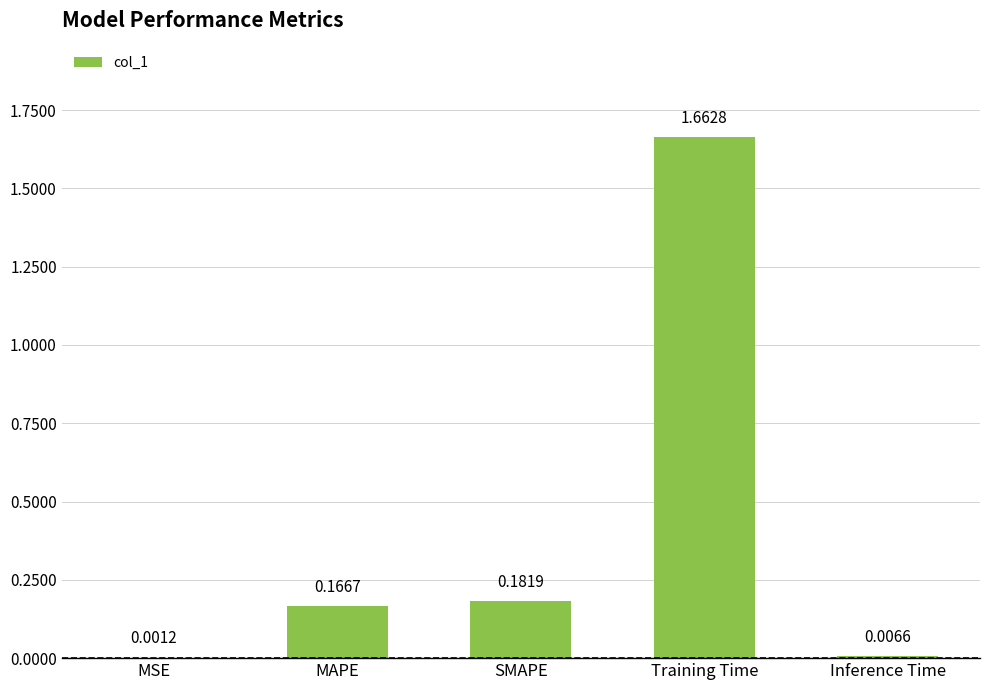

Which label corresponds to the largest value in the chart?

Training Time